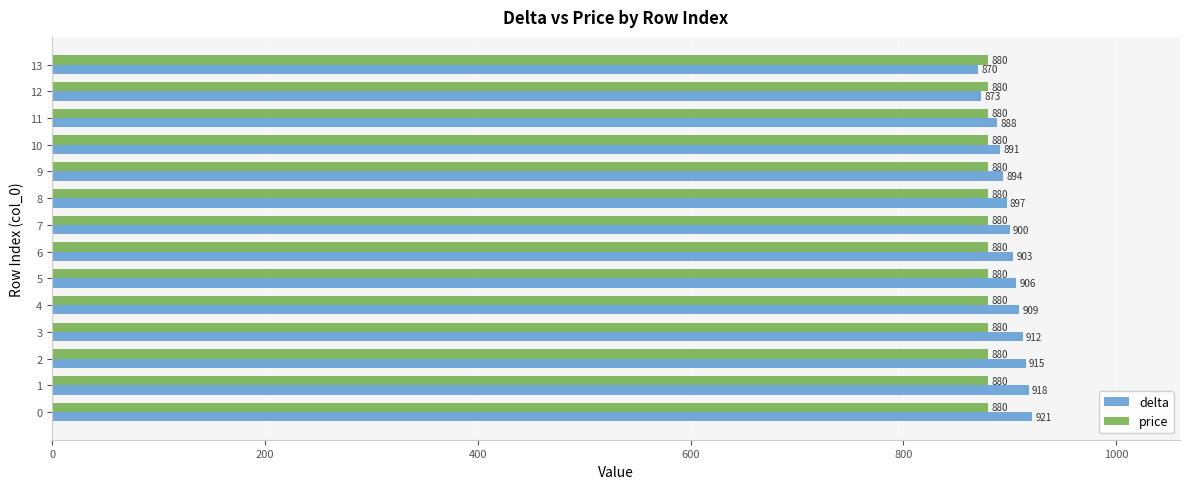

Which series has the widest spread of values?

delta